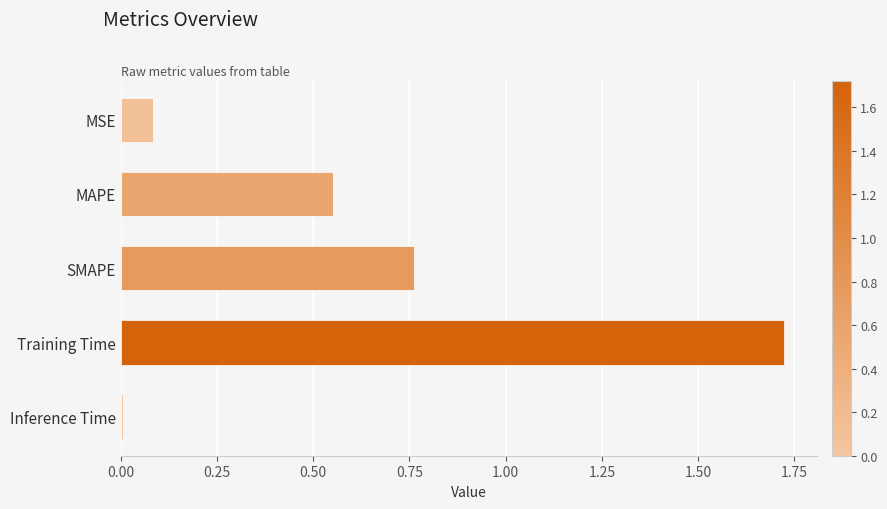

Which has a higher value, SMAPE or Inference Time?

SMAPE